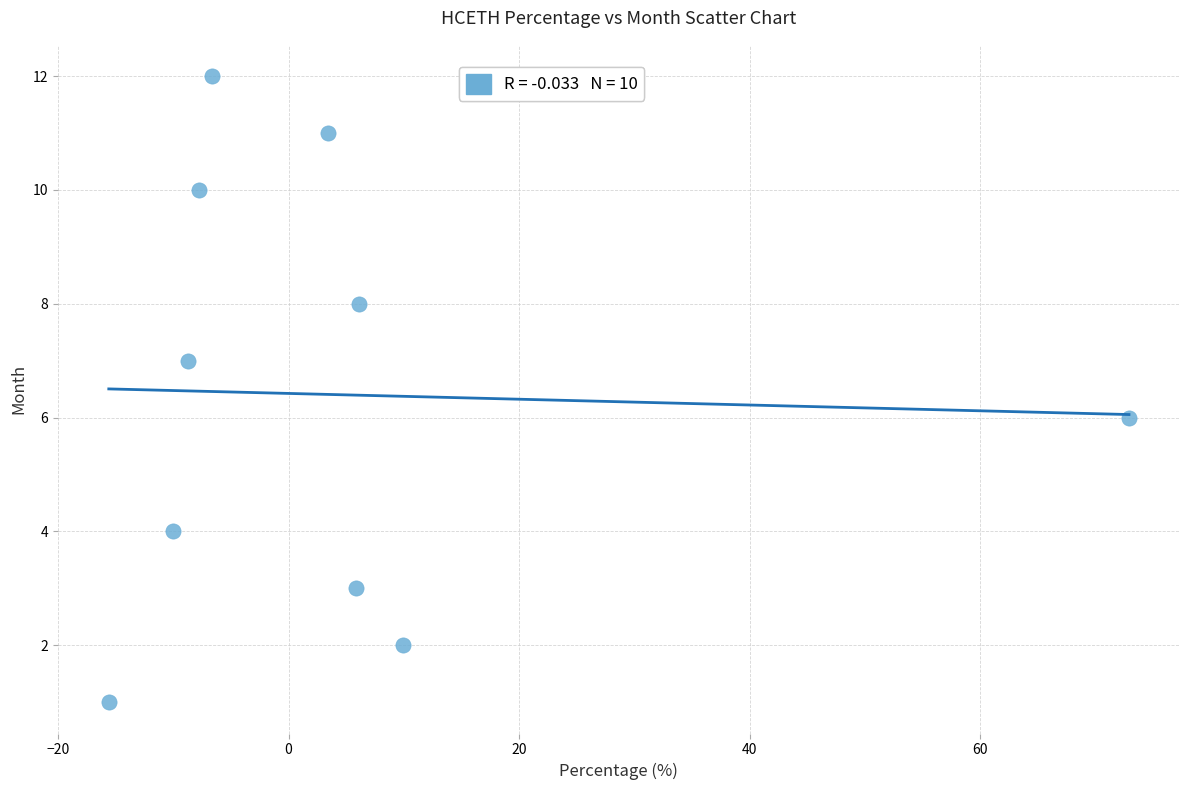

What is the average Y value?

6